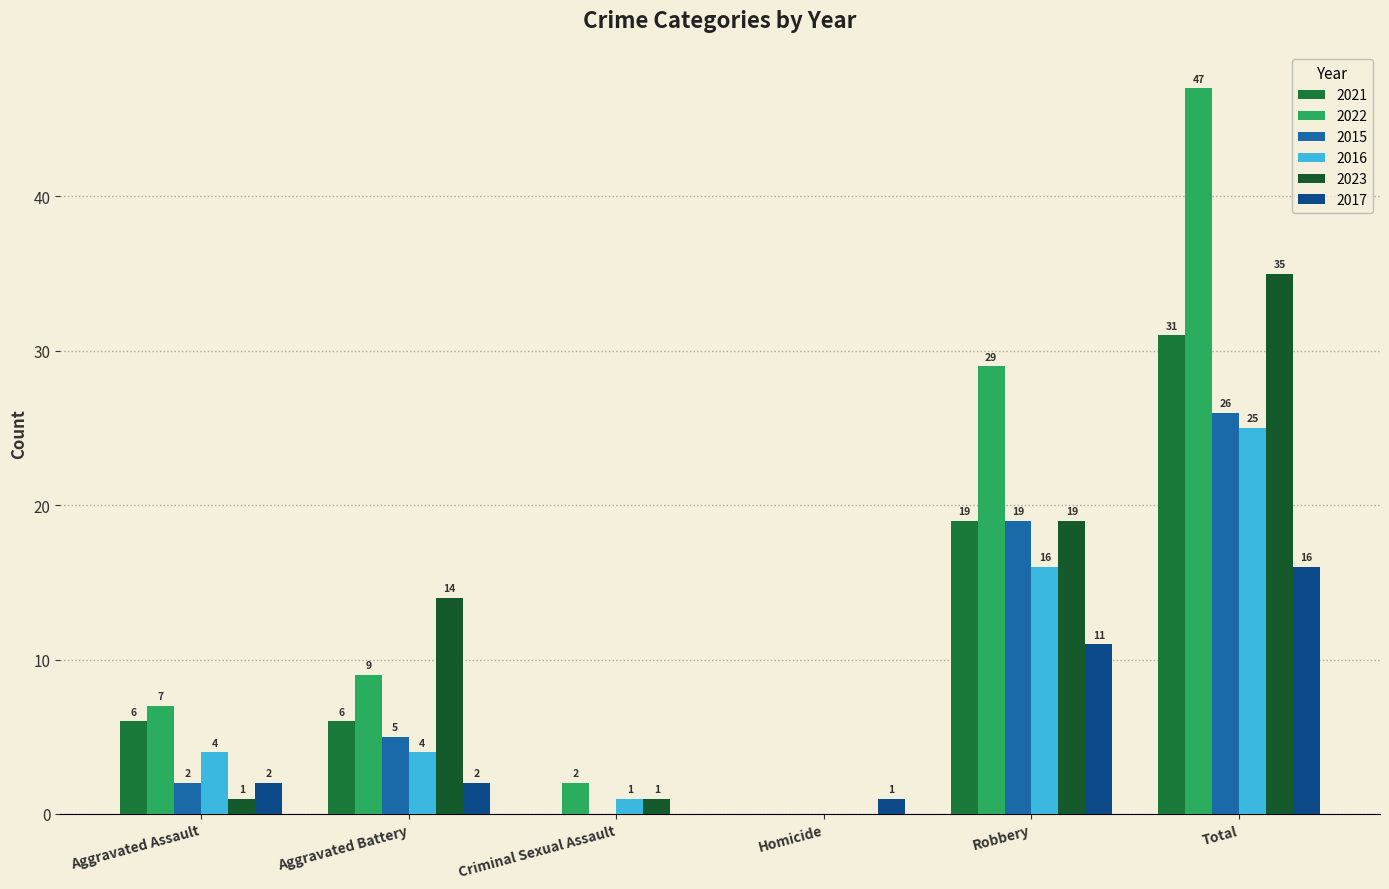

How many groups of bars are there?

6